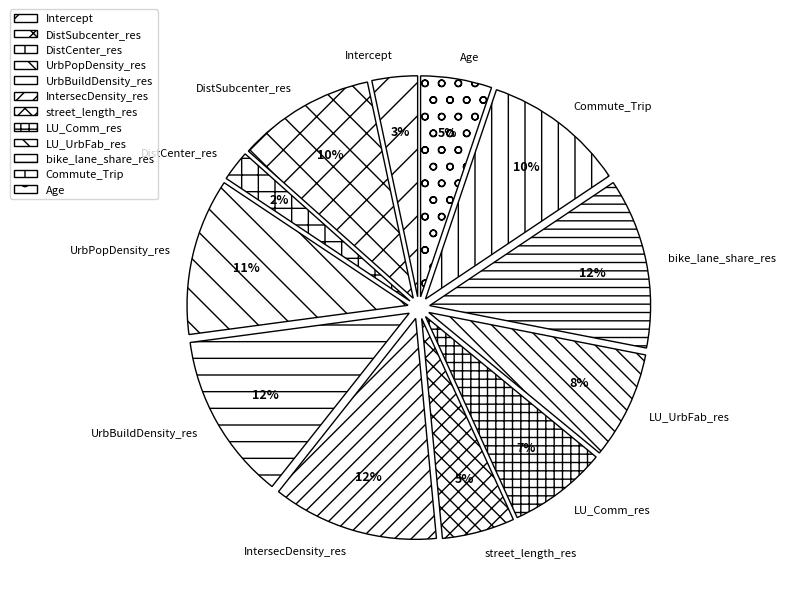

To the nearest percent, what is the average slice percentage?

8%